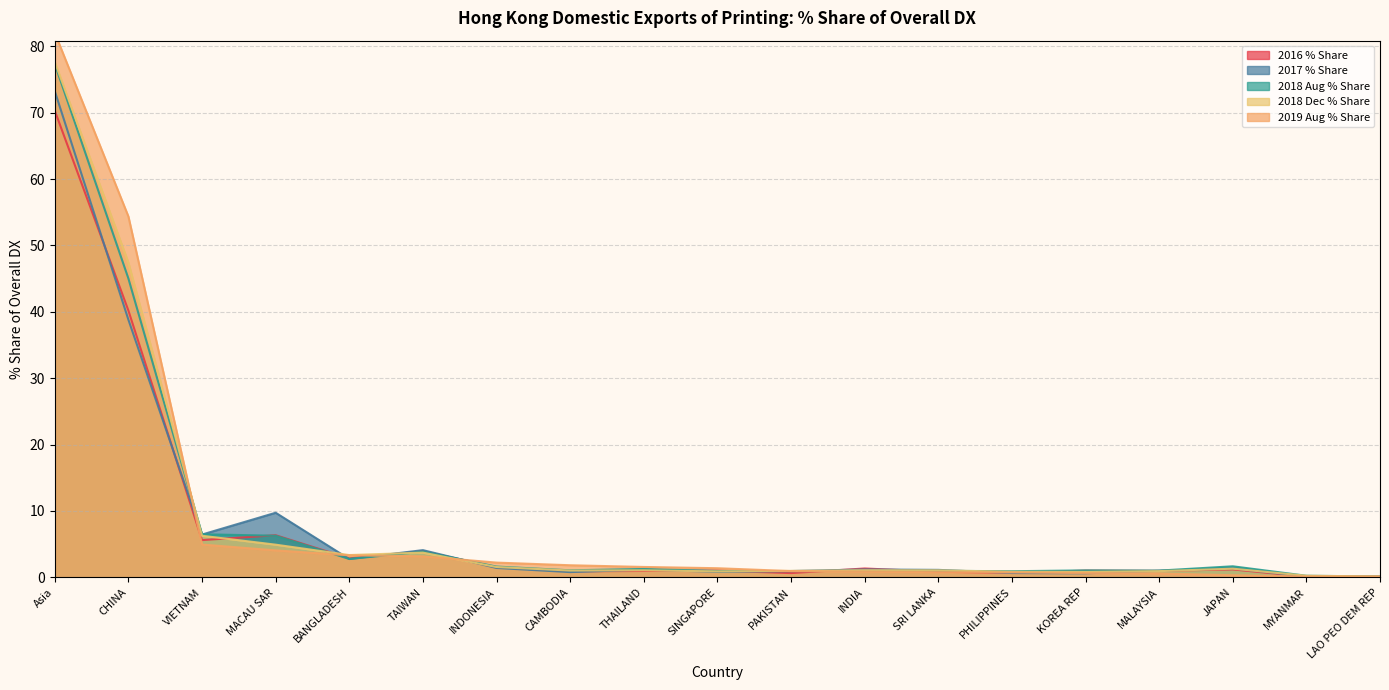

What is the spread (max minus min) of values at PAKISTAN?

0.3